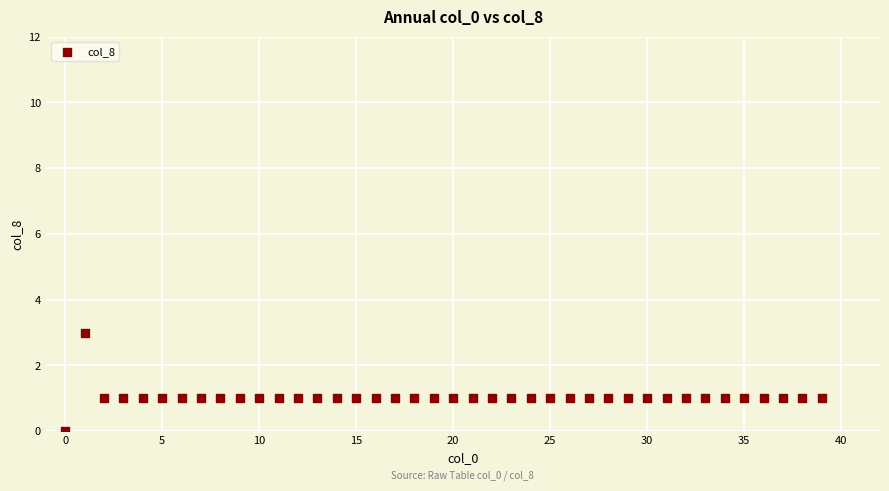

What is the range of Y values (max minus min)?

3